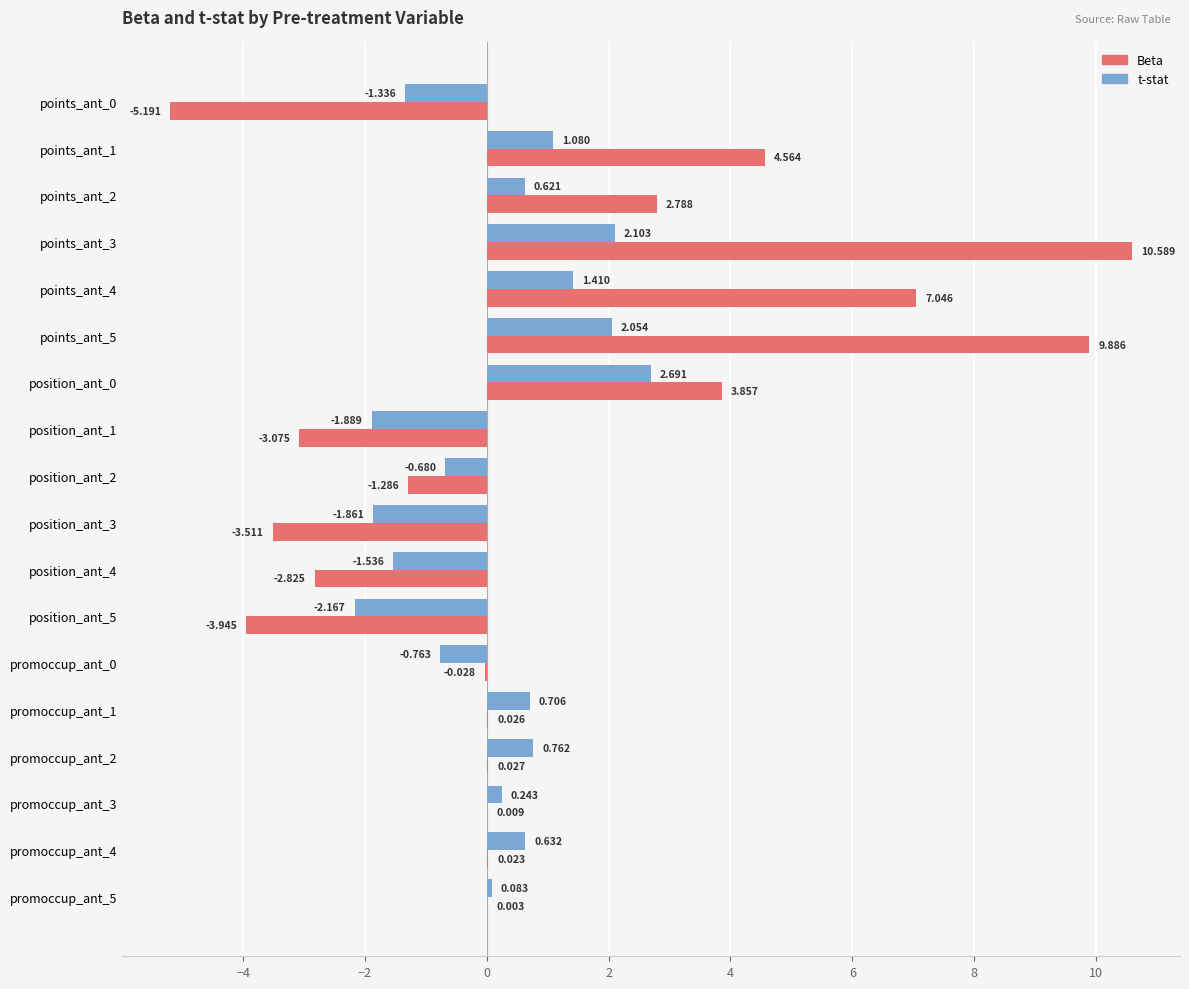

How many values in the Beta series exceed 0?

11